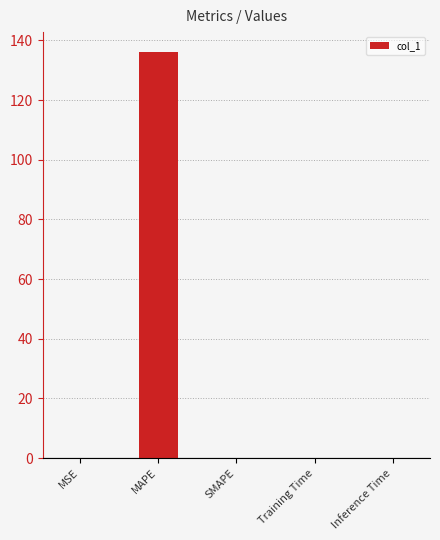

Count the number of categories in the chart.

5